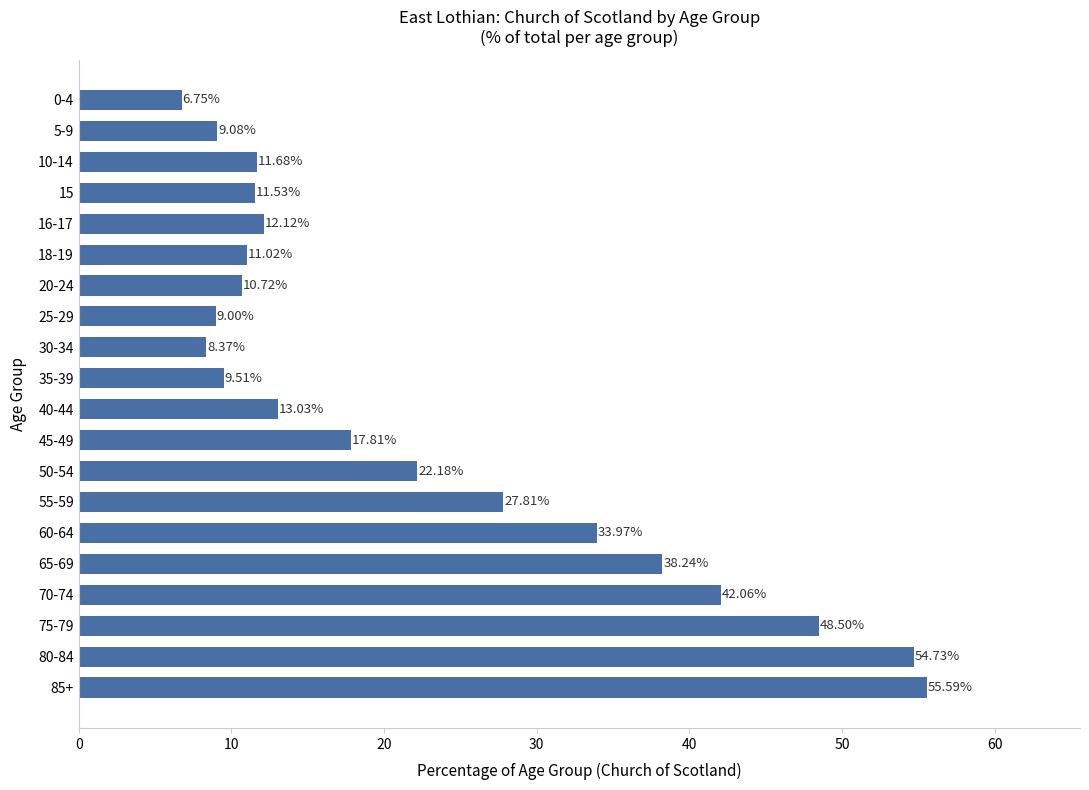

What is the change in value from 60-64 to 80-84?

+20.8